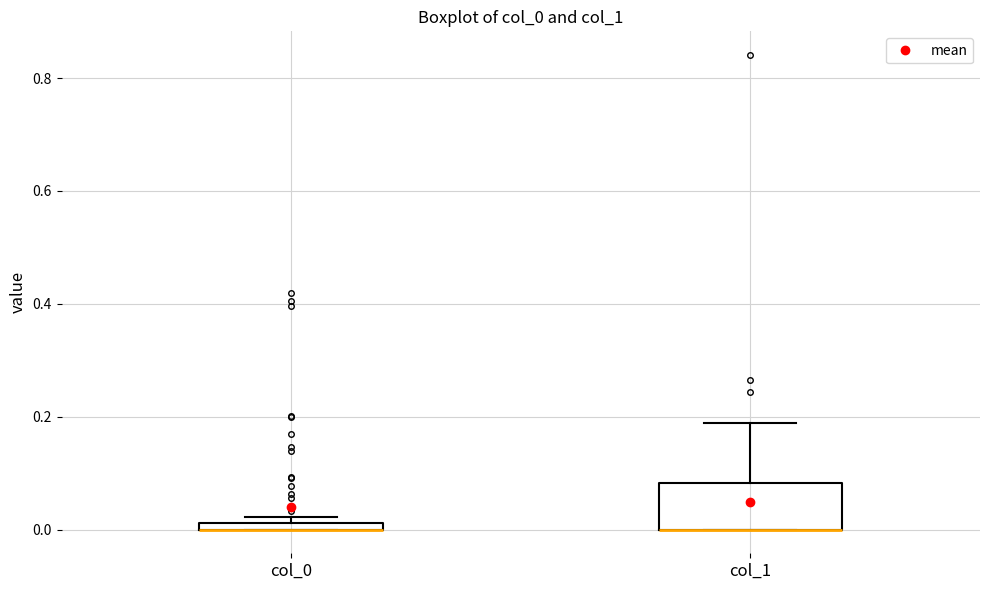

Which box is the tallest, from its lower edge to its upper edge?

col_1